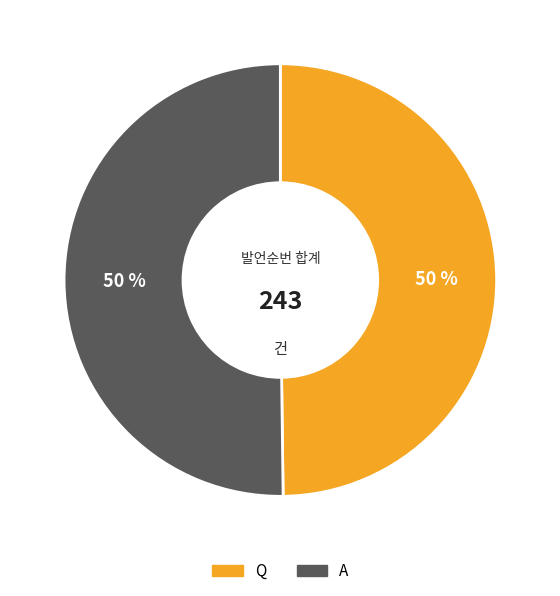

Is it true that Q is 61% of the pie?

False